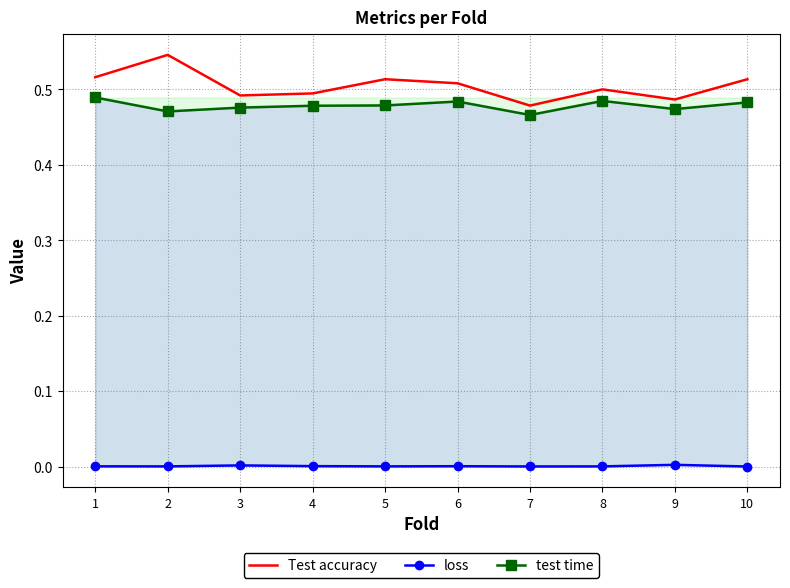

What is the sum of the Test accuracy values at 7 and 8?

1.0